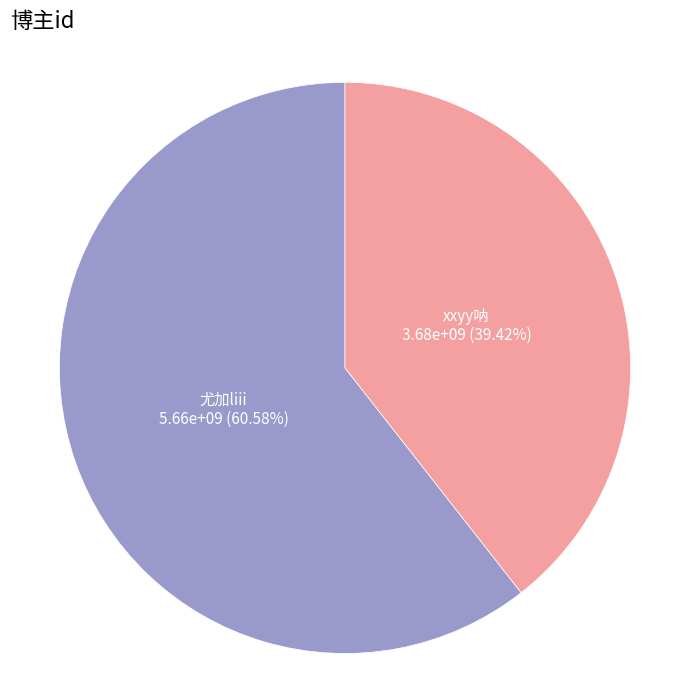

Count the number of slices in the pie.

2